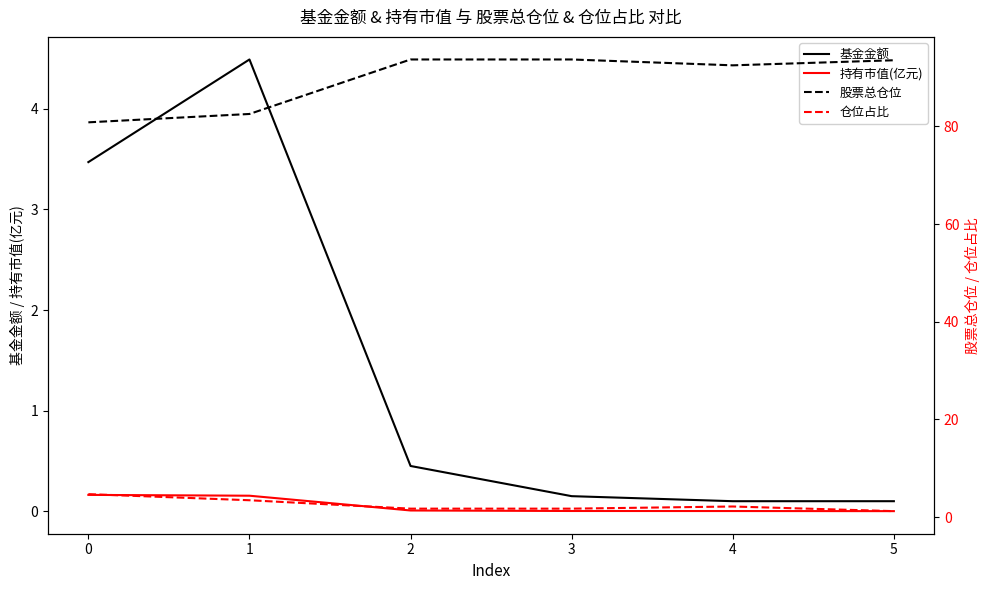

Does the chart have visible grid lines?

No